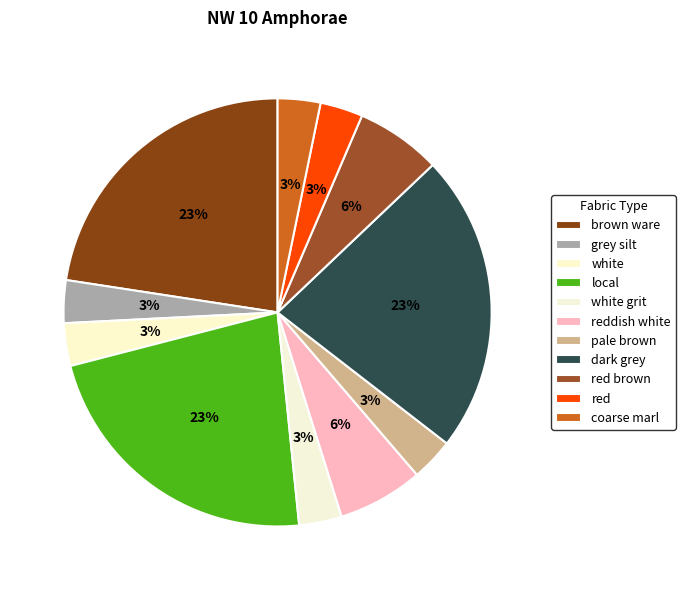

Which slice is the smallest?

grey silt